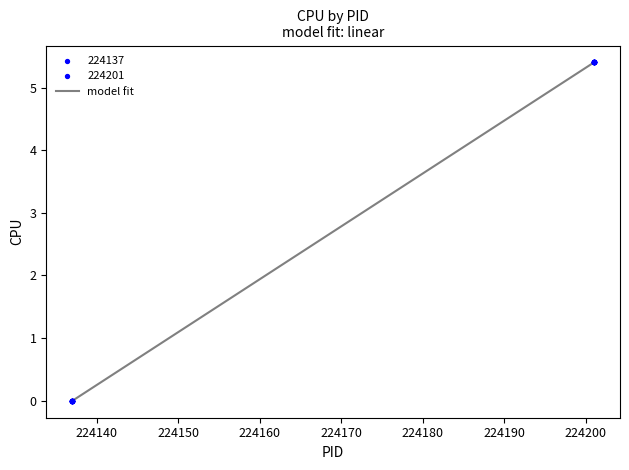

What is the greatest value displayed?

5.4